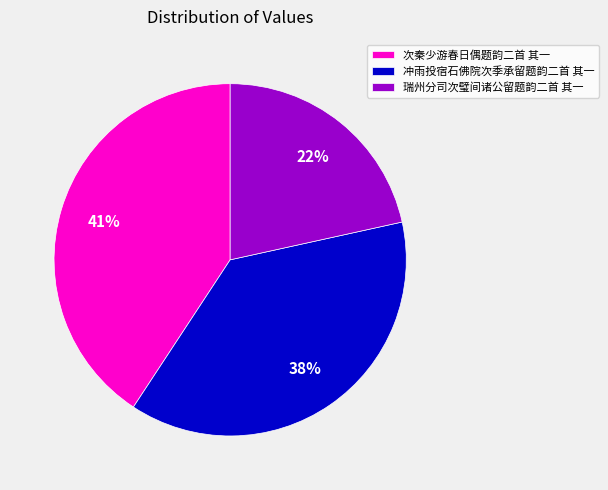

The 冲雨投宿石佛院次季承留题韵二首 其一 slice represents 45% of the pie. True or false?

False